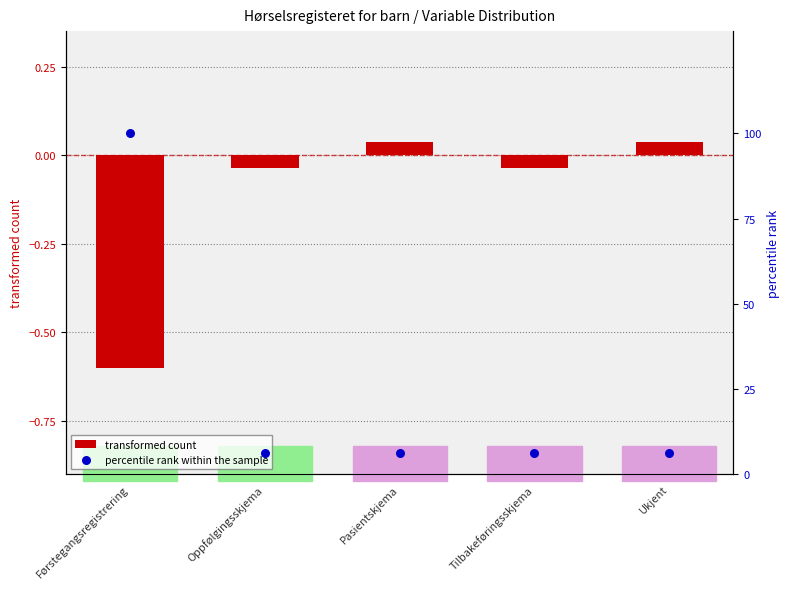

At how many categories does at least one series exceed 43?

1